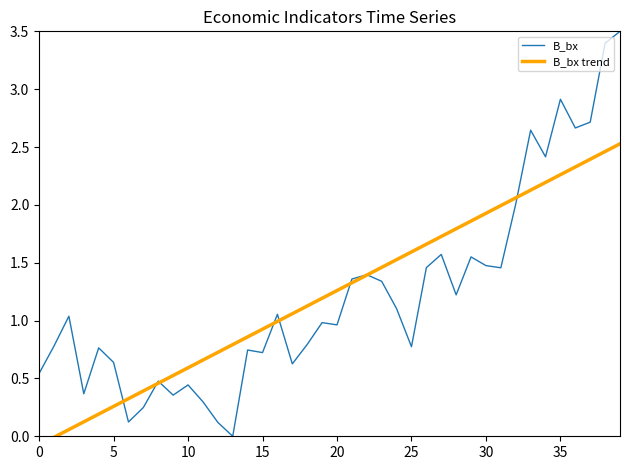

Is it true that B_bx trend equals 2.5 at 38?

True